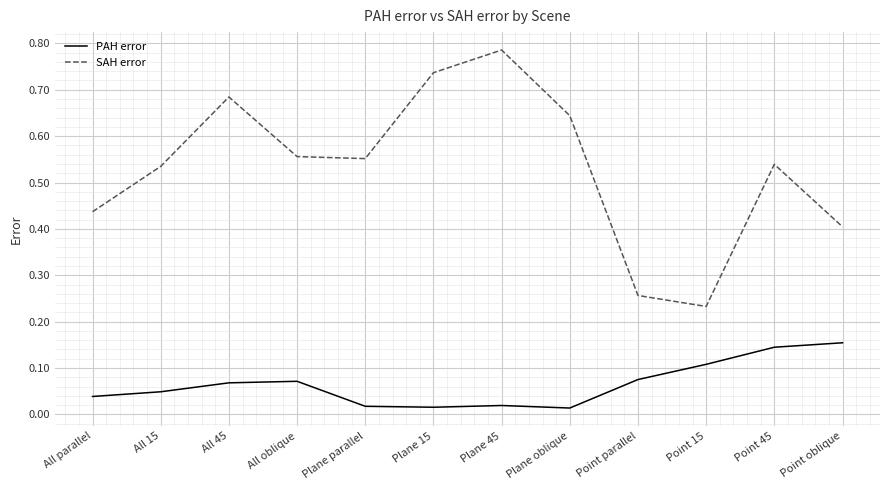

Rank the series at Point parallel from highest to lowest value.

SAH error, PAH error